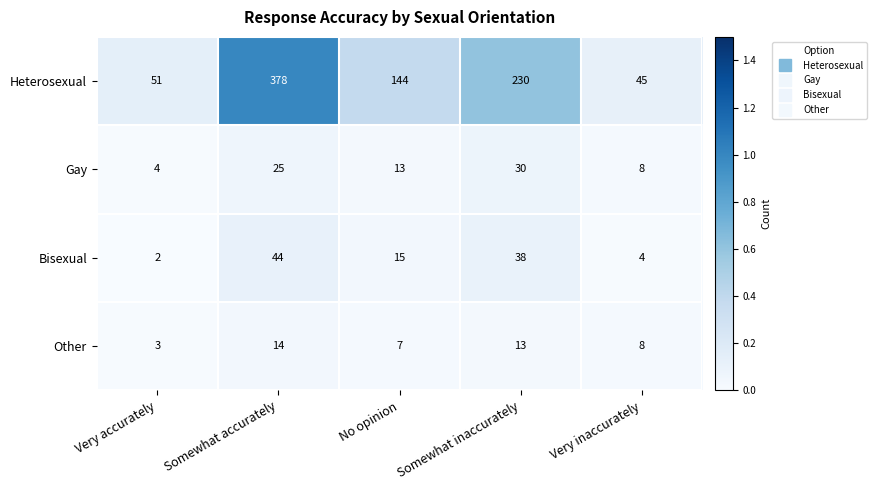

At which category is the sum across all series the highest?

Somewhat accurately